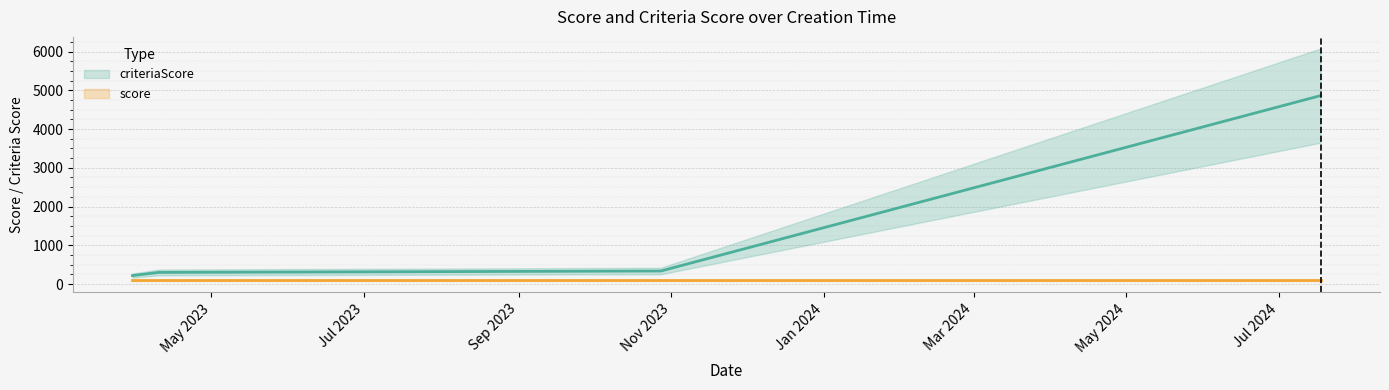

True or false: the data has more than 2 interior local peaks.

False